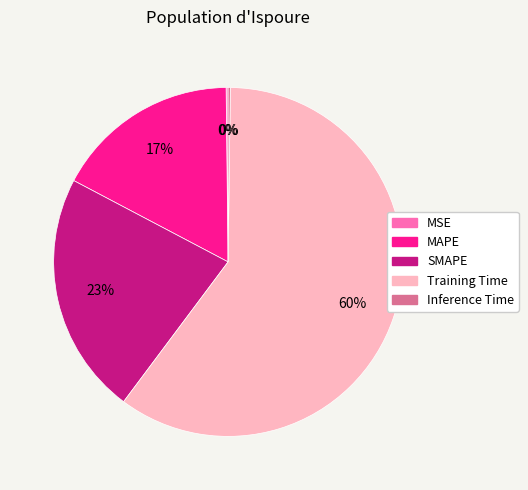

Between Training Time and SMAPE, which is larger?

Training Time